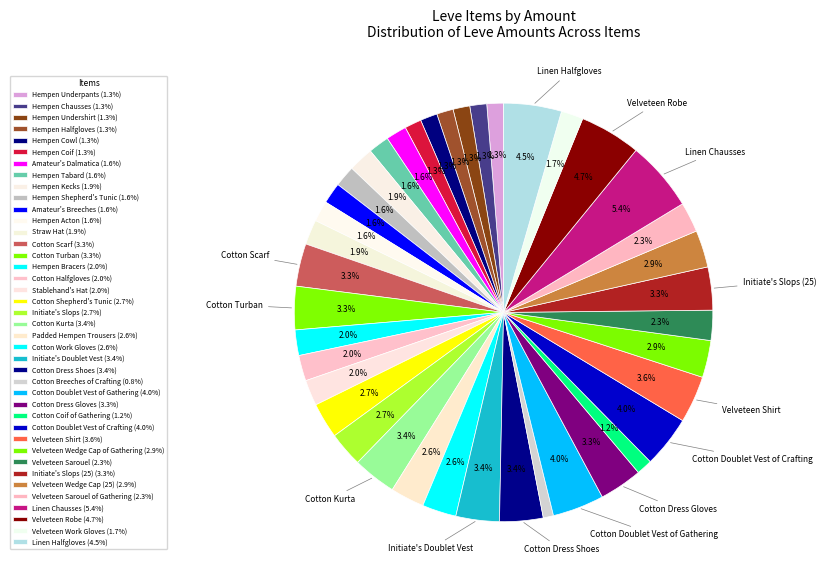

How many slices are in this pie chart?

40